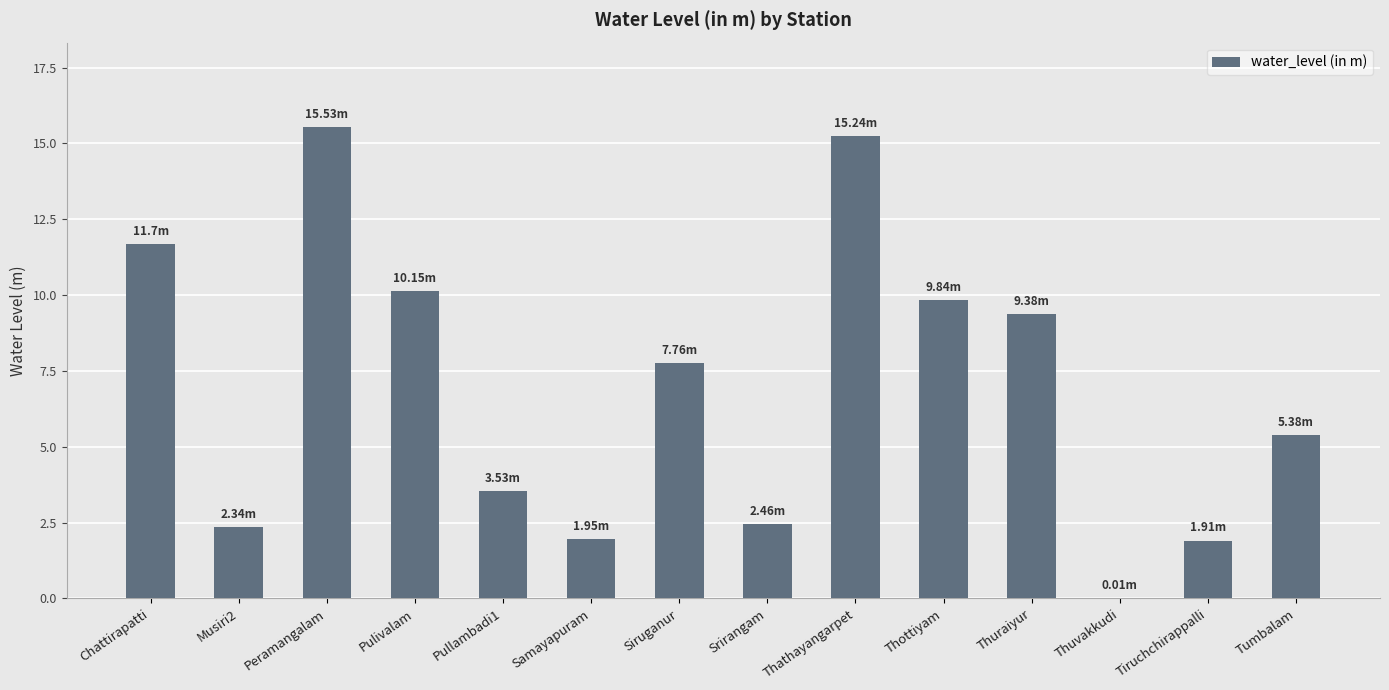

What is the average value?

6.9